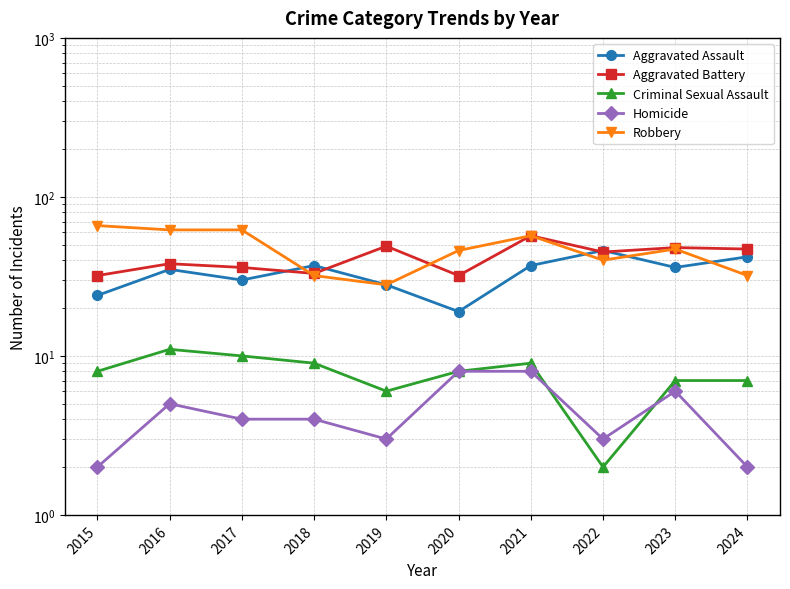

Rank the series by their maximum value, from highest to lowest.

Robbery, Aggravated Battery, Aggravated Assault, Criminal Sexual Assault, Homicide